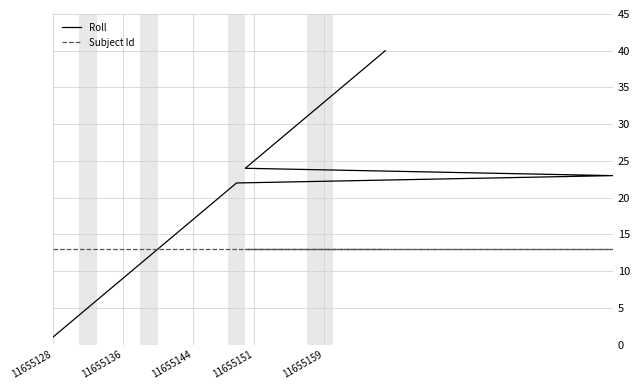

The value of Roll at 26 is 13. True or false?

False